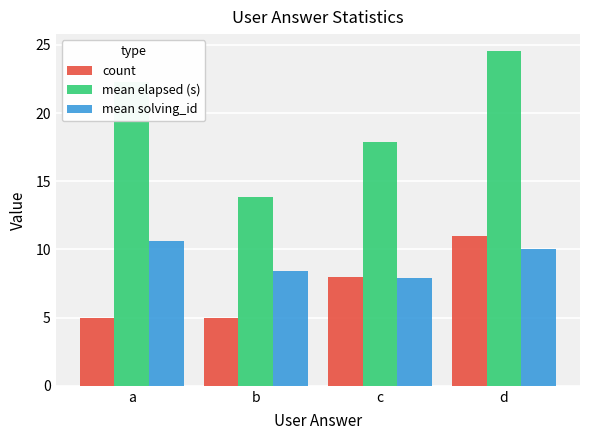

Reading left to right, transcribe all the data shown in this chart.

count: 5.0	5.0	8.0	11.0
mean elapsed (s): 22.3	13.9	17.9	24.6
mean solving_id: 10.6	8.4	7.9	10.0